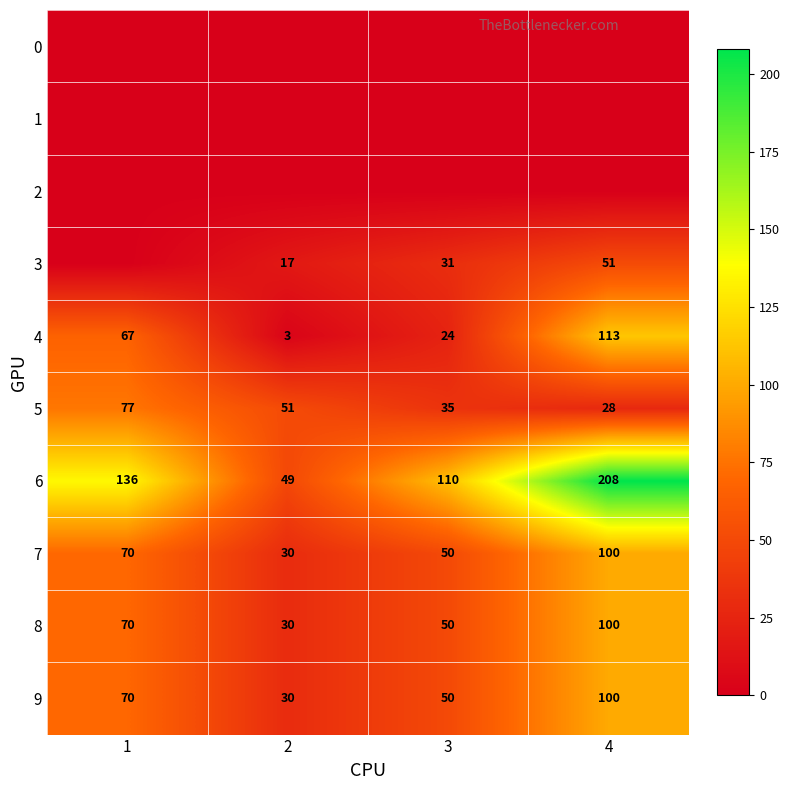

What is the sum of all 6 values?

503